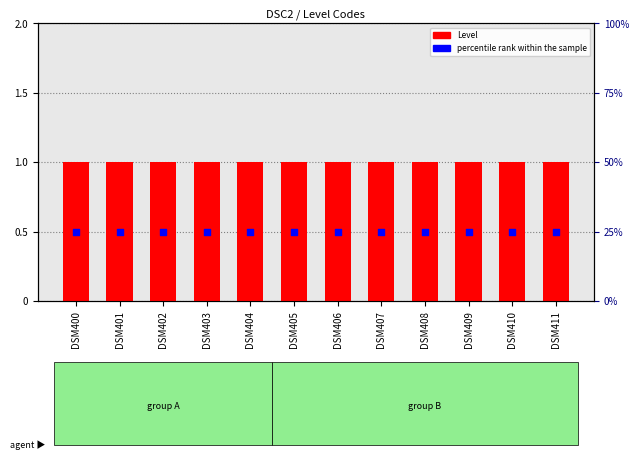

At how many categories does at least one series exceed 0?

12